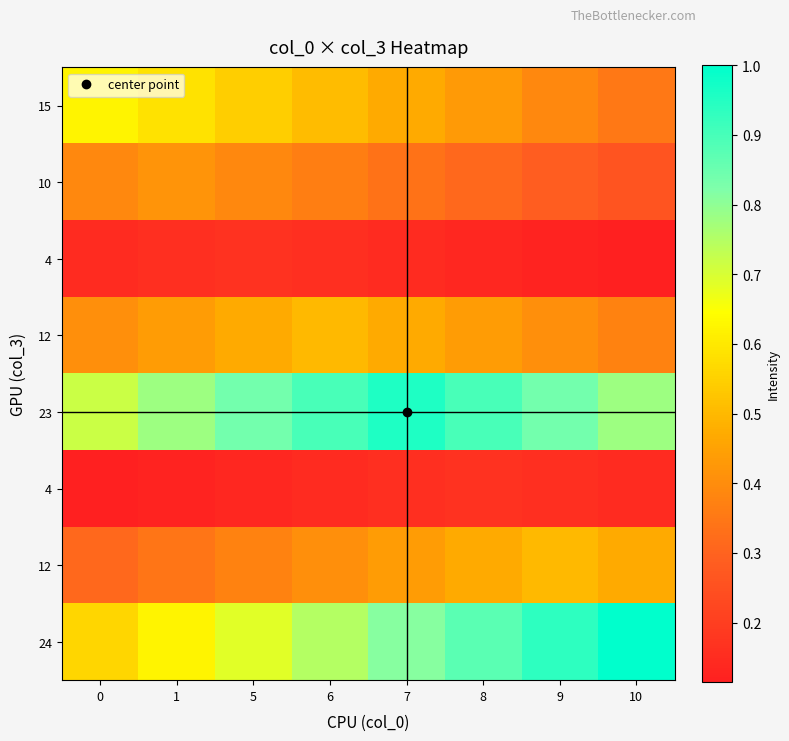

How many data points does each series have?

8